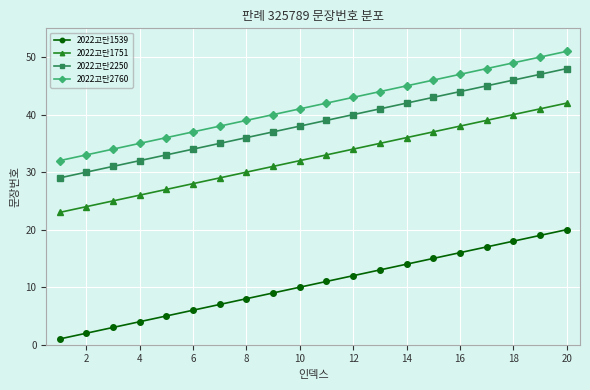

What is the difference between the maximum and minimum values in the 2022고단1539 series?

19